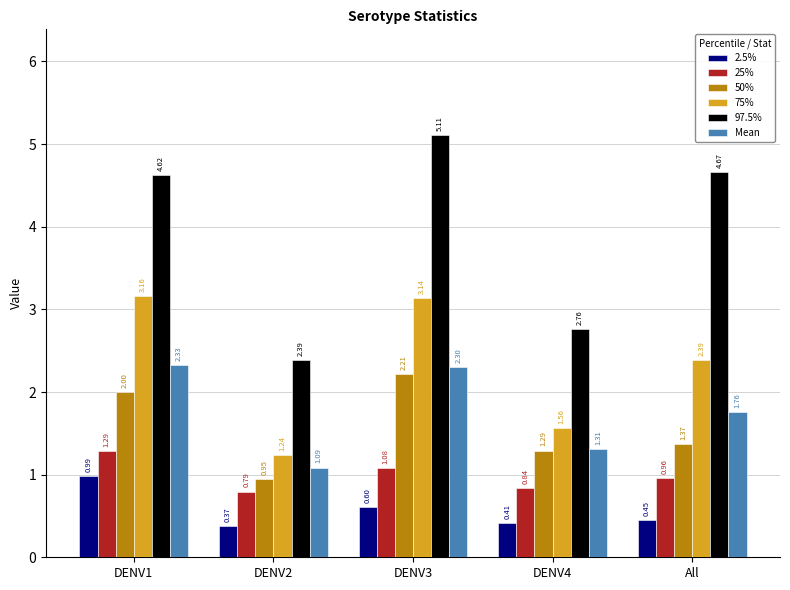

How many bars are there in each group?

6